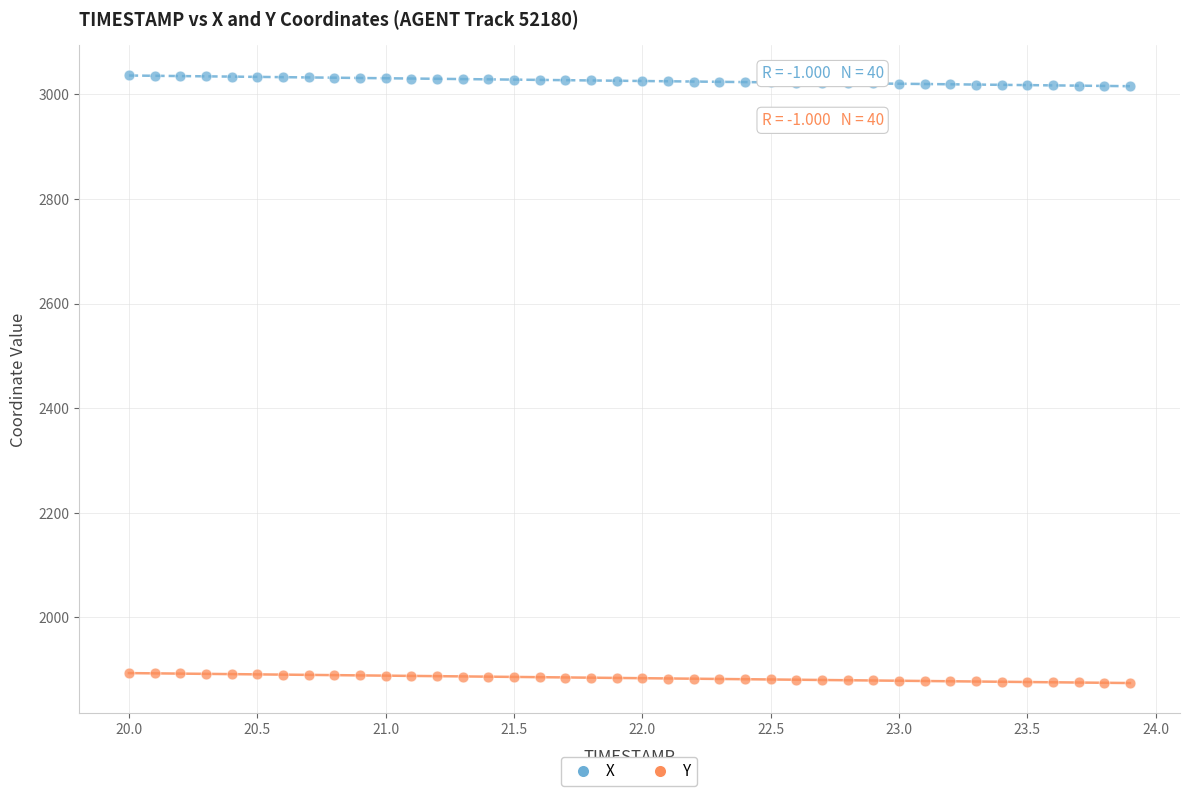

Which series reaches the minimum Y coordinate?

Y